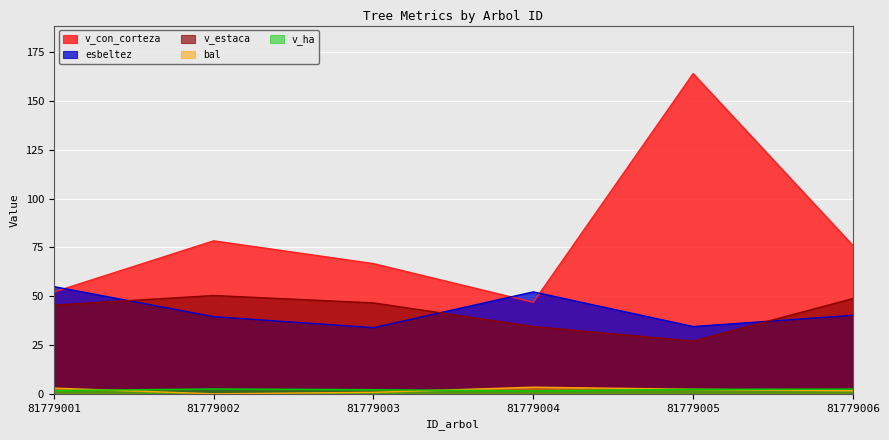

In v_estaca, how many points are lower than both neighbors (excluding endpoints)?

1